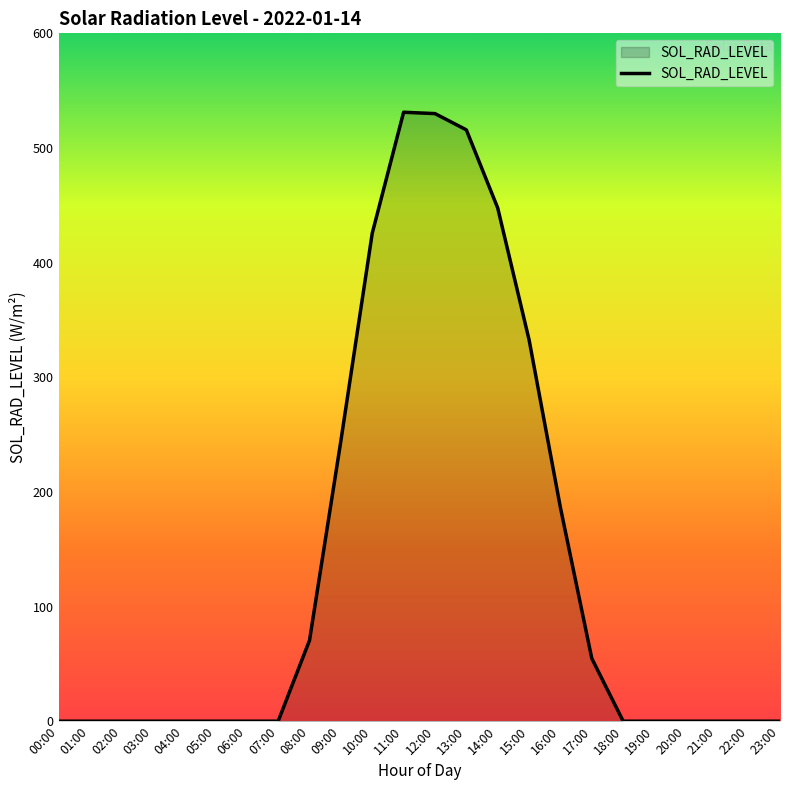

Does the chart display data point markers on the line(s)?

No